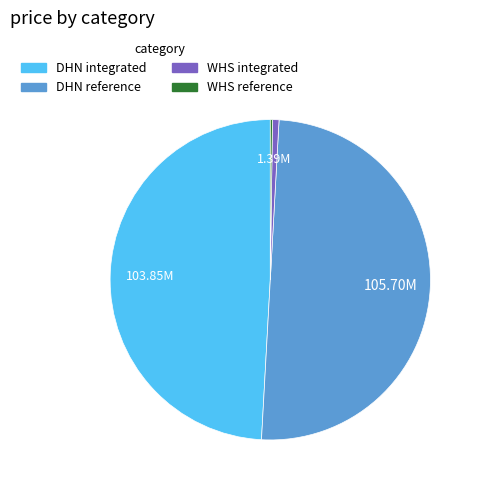

Which slice is the largest?

DHN reference